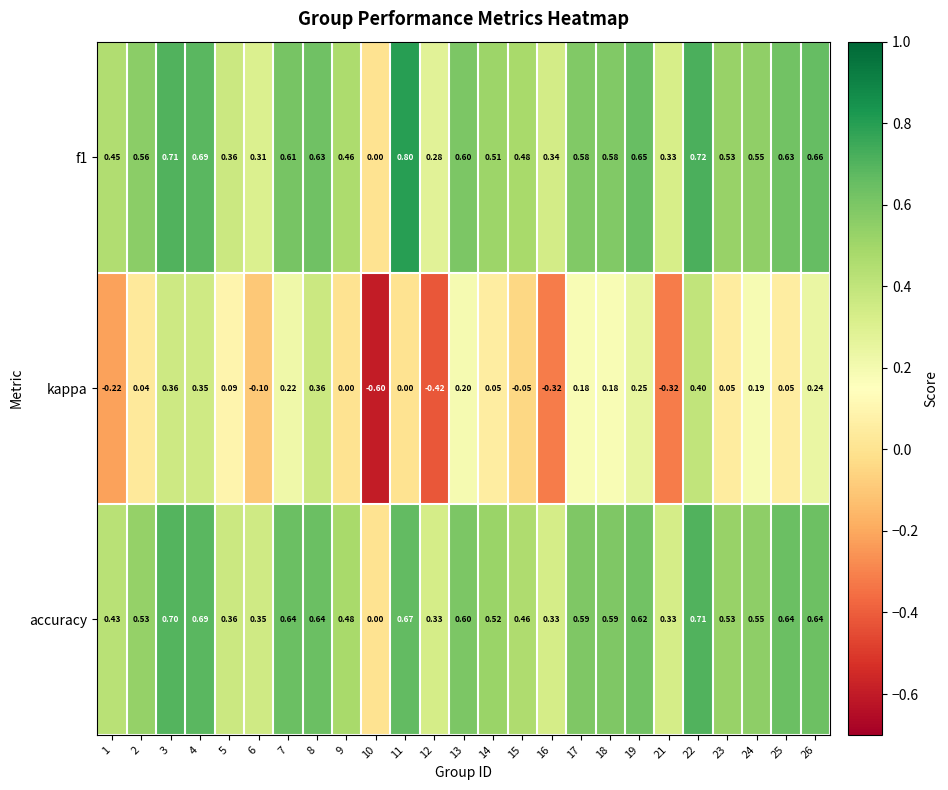

Between 2 and 8, which series saw the biggest shift?

kappa